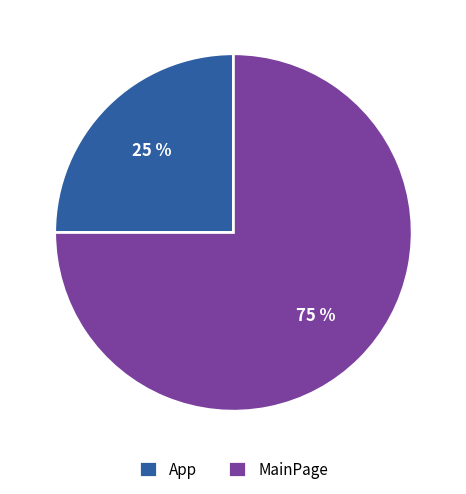

To the nearest percent, what is the difference between the largest and smallest slice percentages?

50%